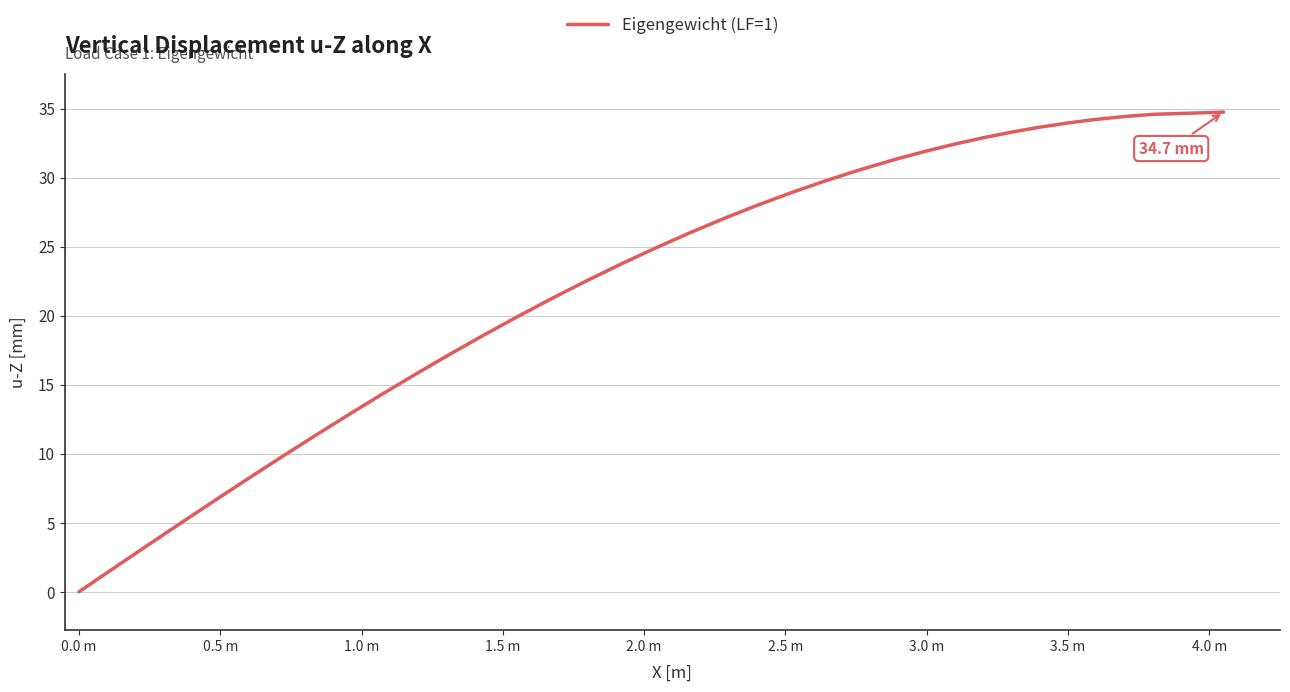

How many categories are shown in the chart?

40